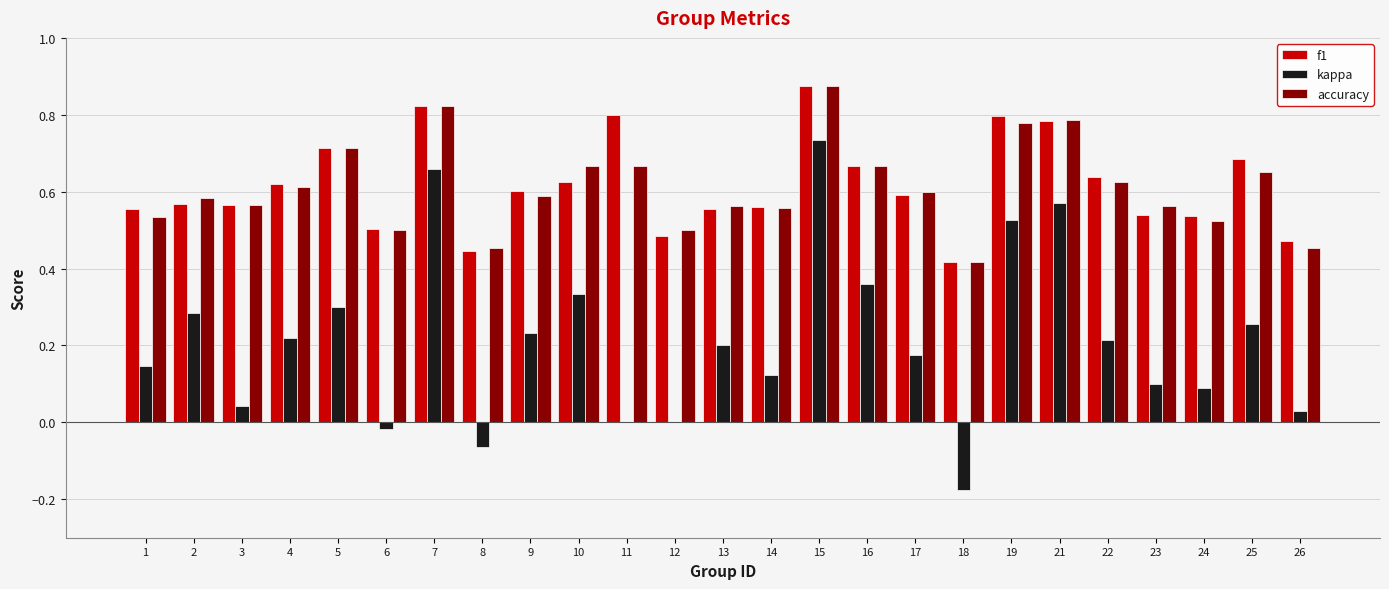

Between 5 and 18, which series saw the biggest shift?

kappa